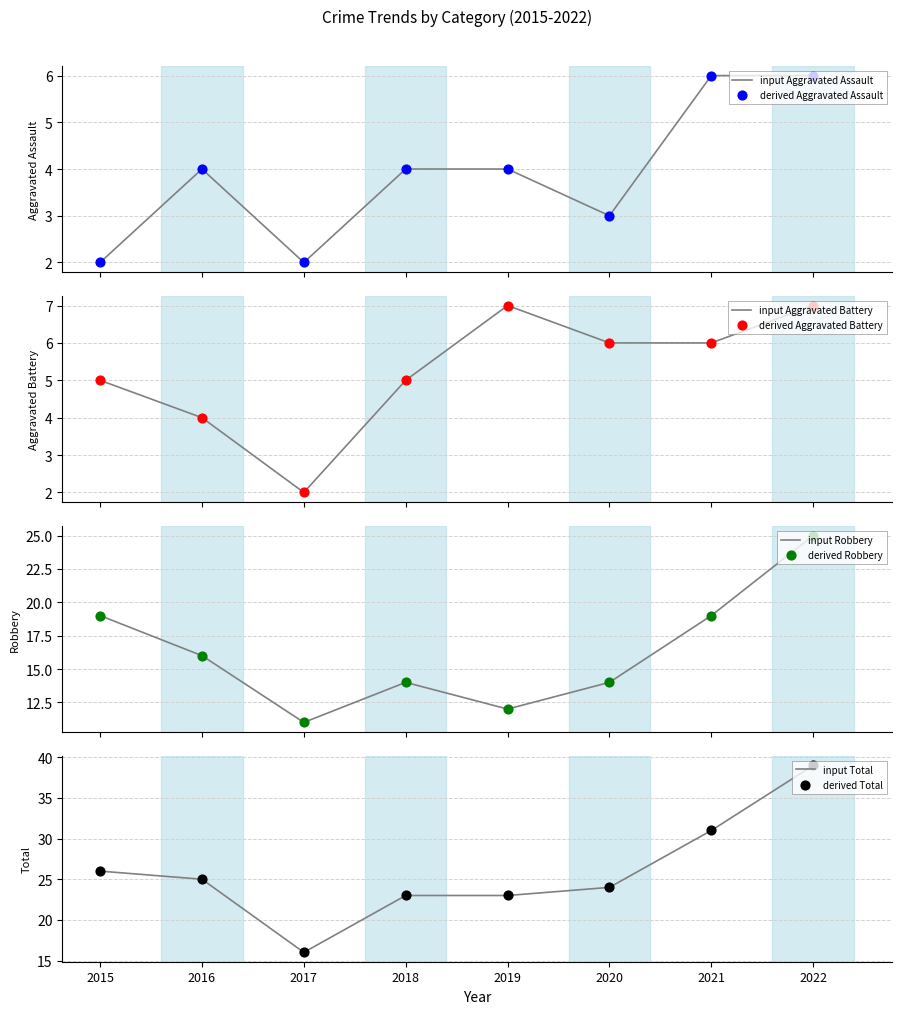

At which category is the sum across all series the highest?

2022